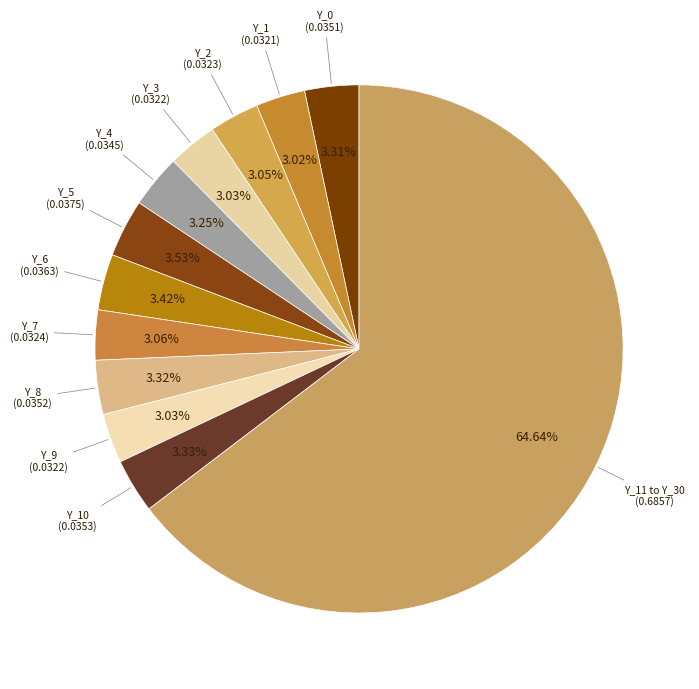

Combined, do Y_5 and Y_8 account for over 50%?

No